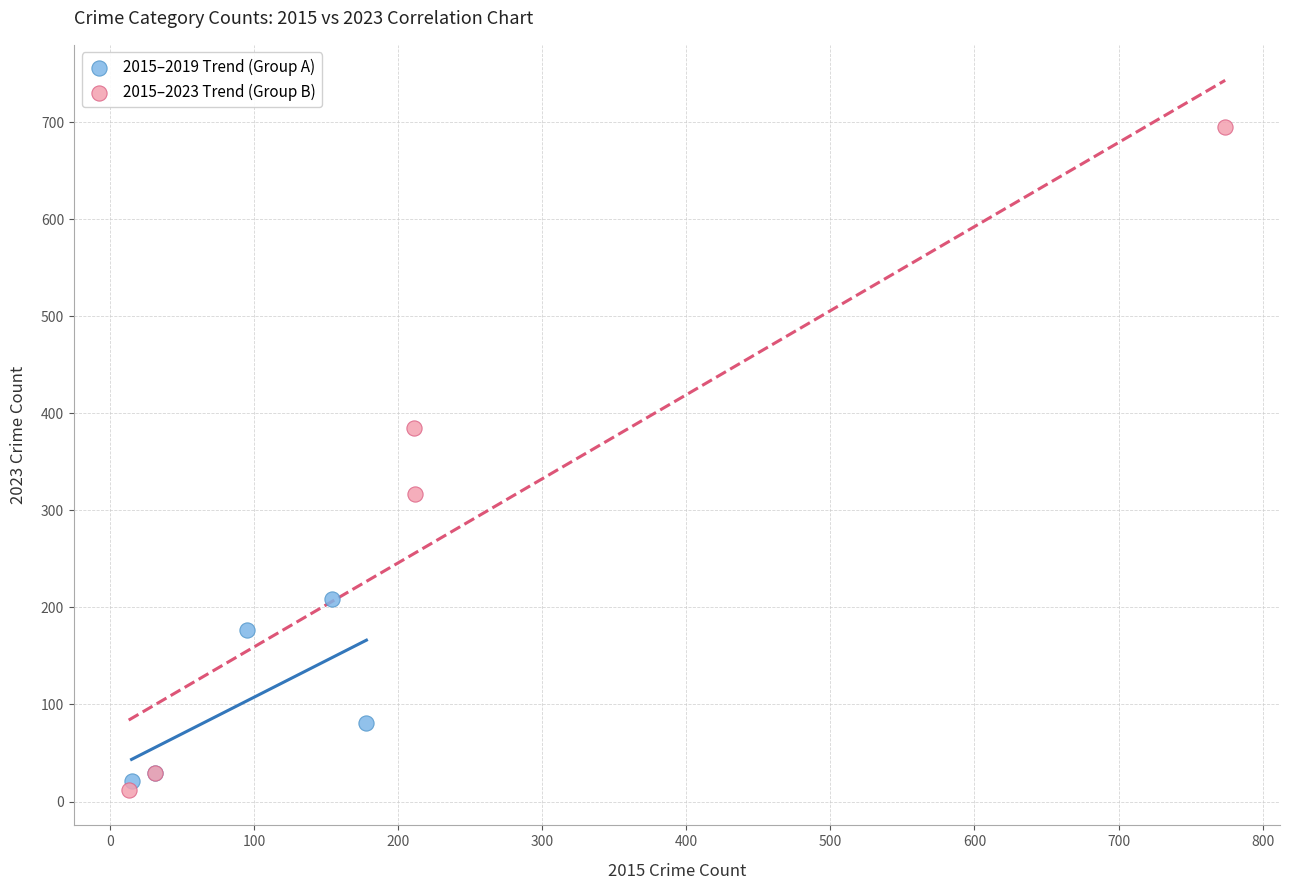

Which series has the largest Y range (max minus min)?

2015–2023 Trend (Group B)